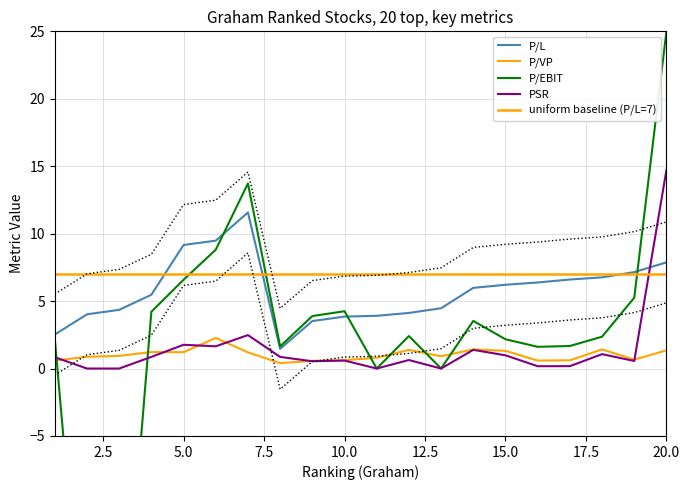

Rank the categories by P/L value from highest to lowest.

7, 6, 5, 20, 19, 18, 17, 16, 15, 14, 4, 13, 3, 12, 2, 11, 10, 9, 1, 8